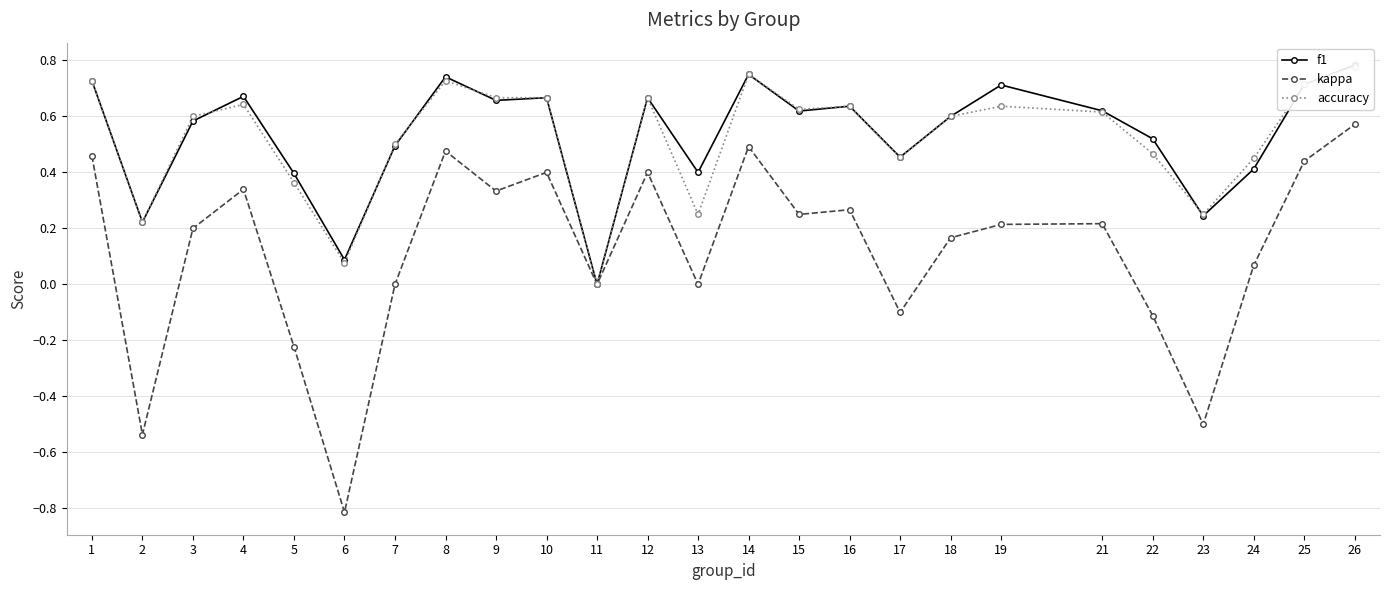

Which series has the largest total across all categories?

f1